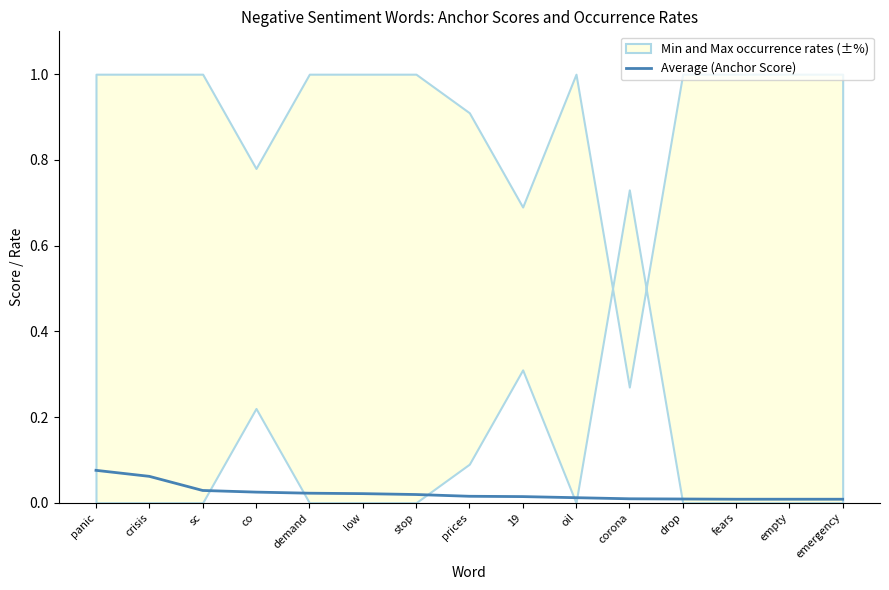

Rank the categories by value from highest to lowest.

panic, crisis, sc, co, demand, low, stop, prices, 19, oil, corona, drop, fears, empty, emergency